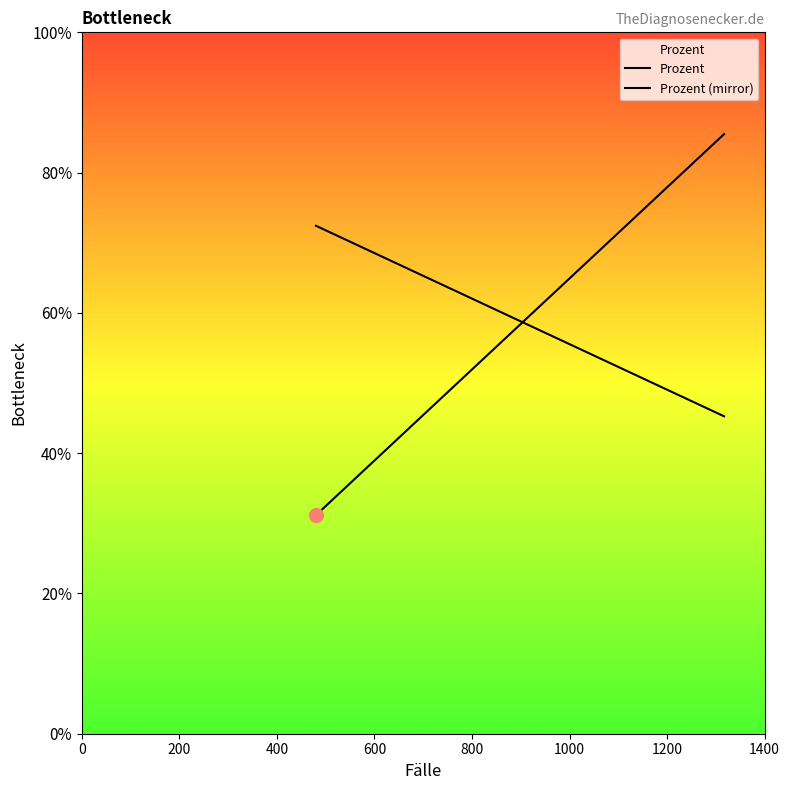

Rank the series by their average value, from lowest to highest.

Prozent, Prozent (mirror)